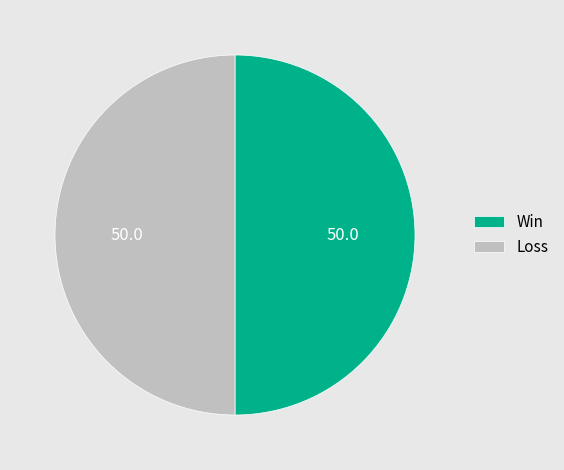

The Win slice represents 59% of the pie. True or false?

False